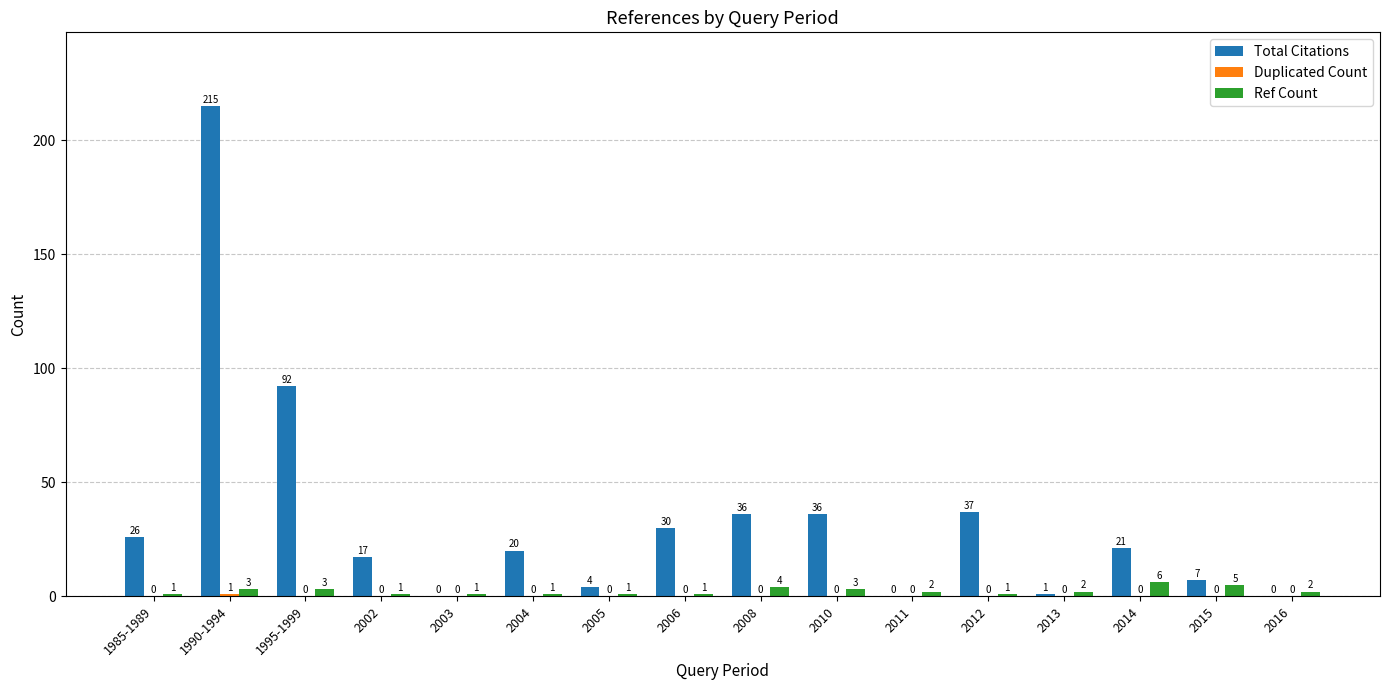

At which category is the sum across all series the highest?

1990-1994